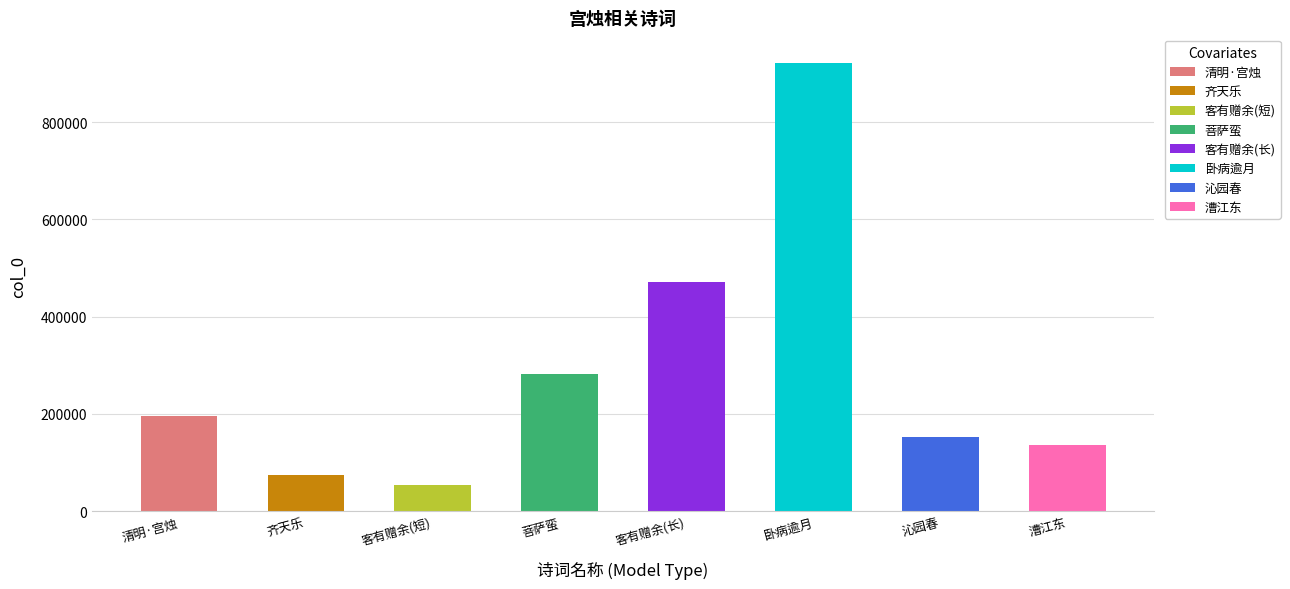

Rank the categories by value from lowest to highest.

客有赠余宫烛者即席同刘元定方子公丘长孺陶, 齐天乐·青烟一夜传宫烛, 漕江东·殿庐宫烛对风帘, 沁园春·宫烛分烟, 清明·宫烛分烟眩晓霞, 菩萨蛮·画罗宫烛颦妆瘦, 客有赠余宫烛者即席同刘元定方子公丘长孺陶孝若赋之, 卧病逾月，请郡不许，复直玉堂。十一月一日锁院，是日苦寒，诏赐宫烛法酒，书呈同院